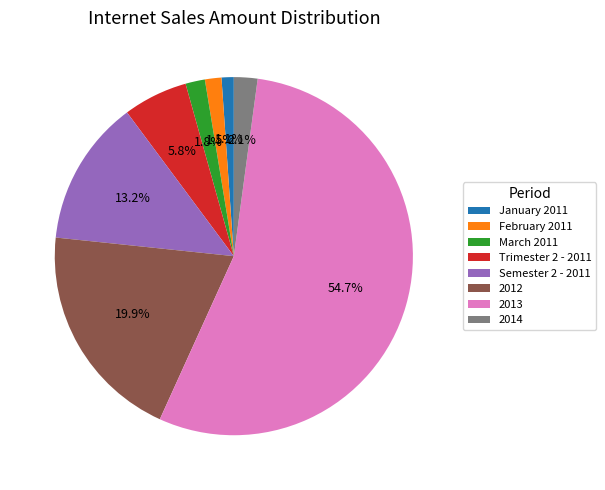

Which category accounts for the majority?

2013